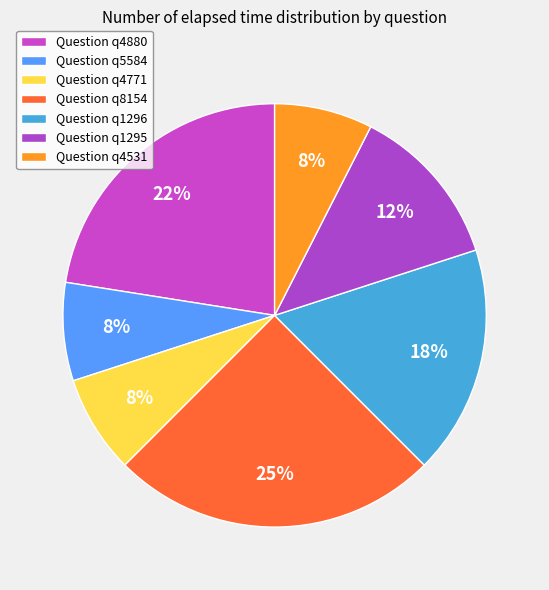

Which slice is the largest?

q8154